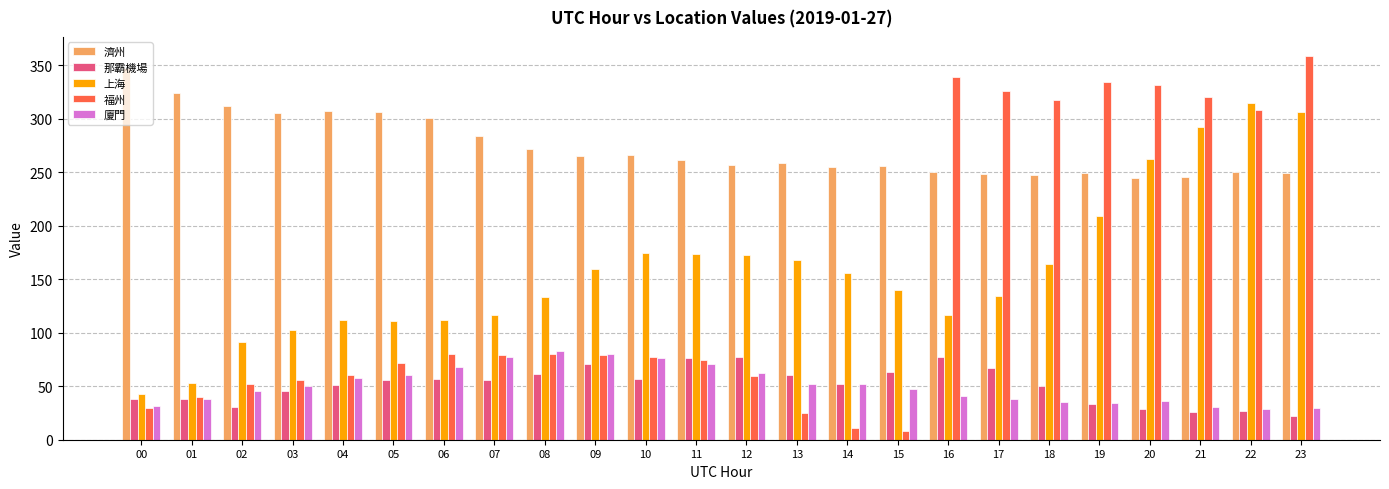

What is the difference between the maximum and minimum values in the 濟州 series?

102.4